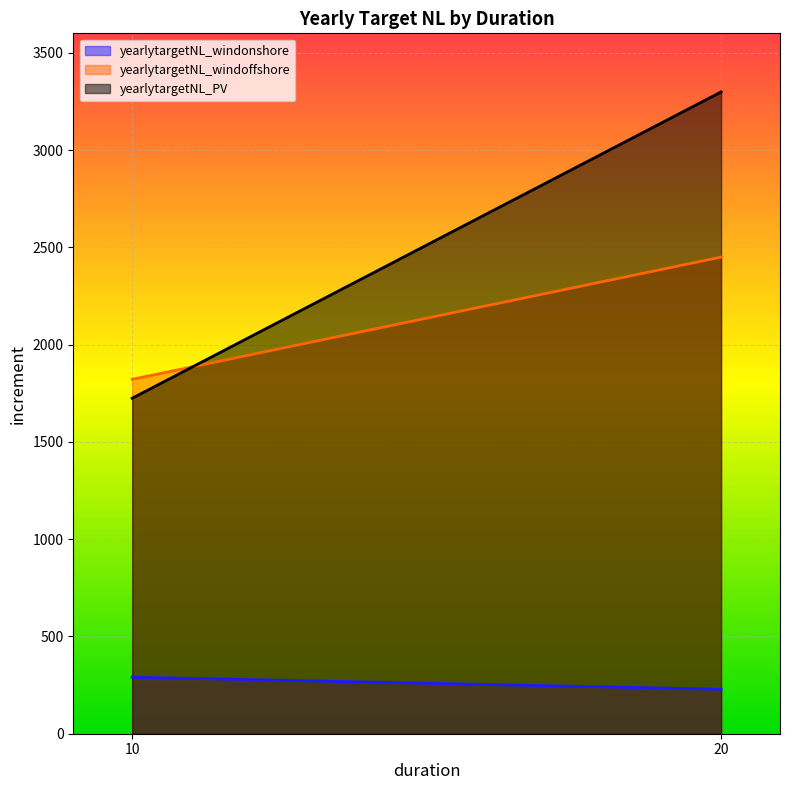

Which category has the highest value across all series?

20